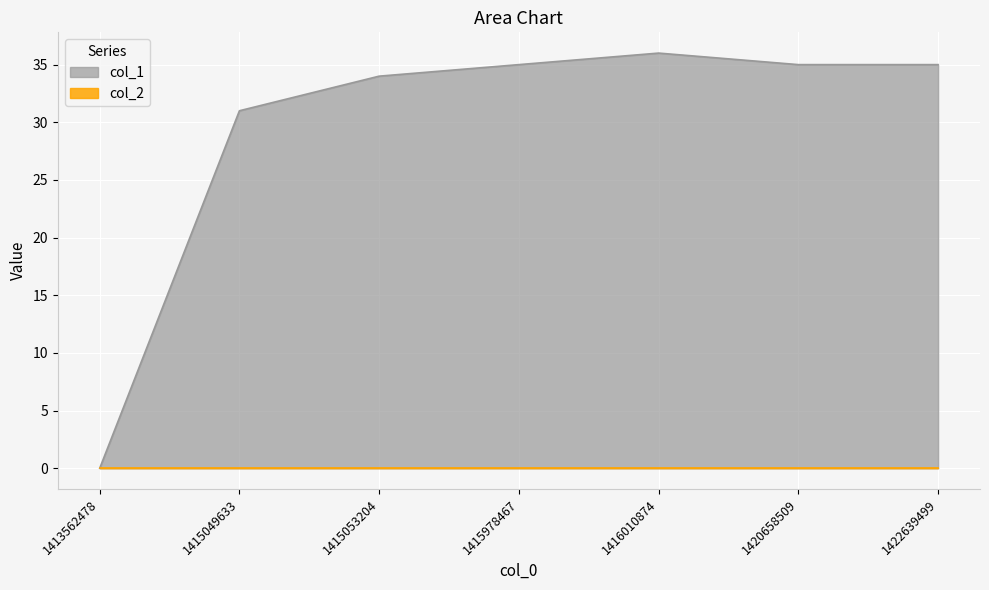

How many values are above zero?

6